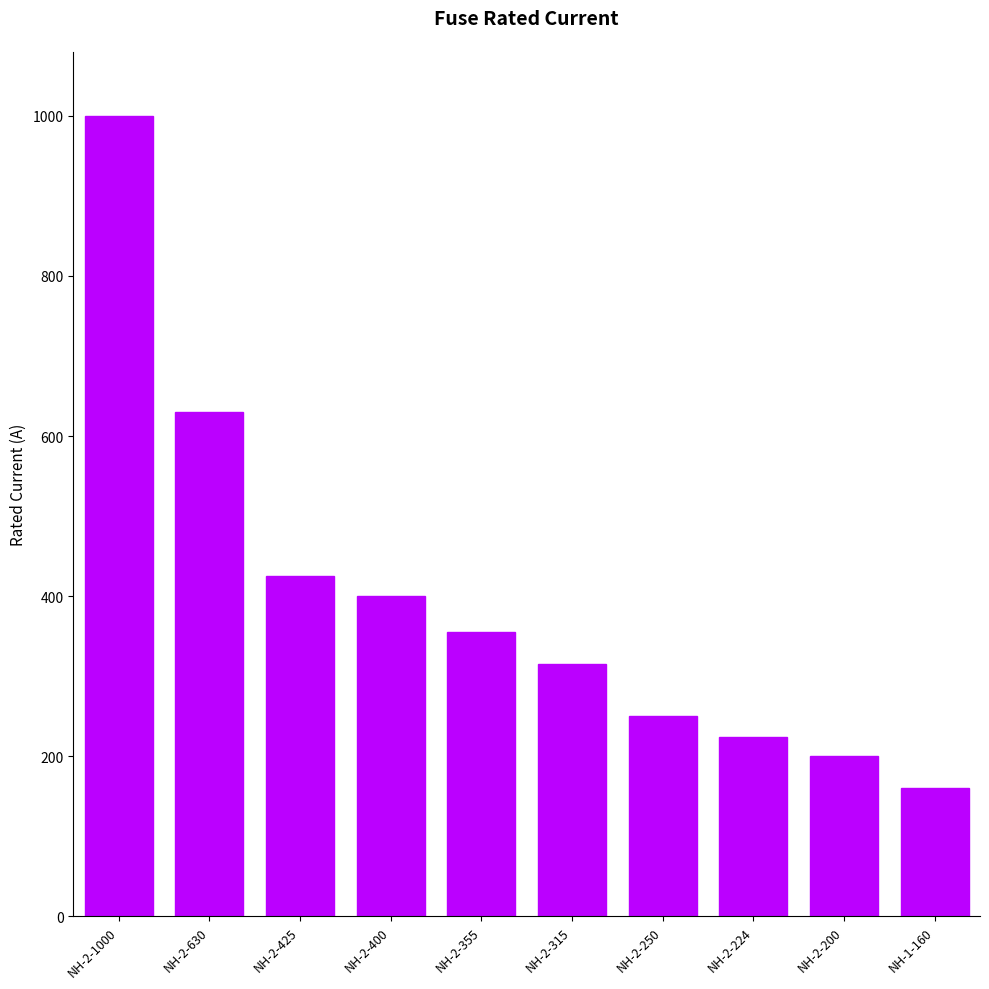

What is the label of the 8th bar from the right?

NH-2-425